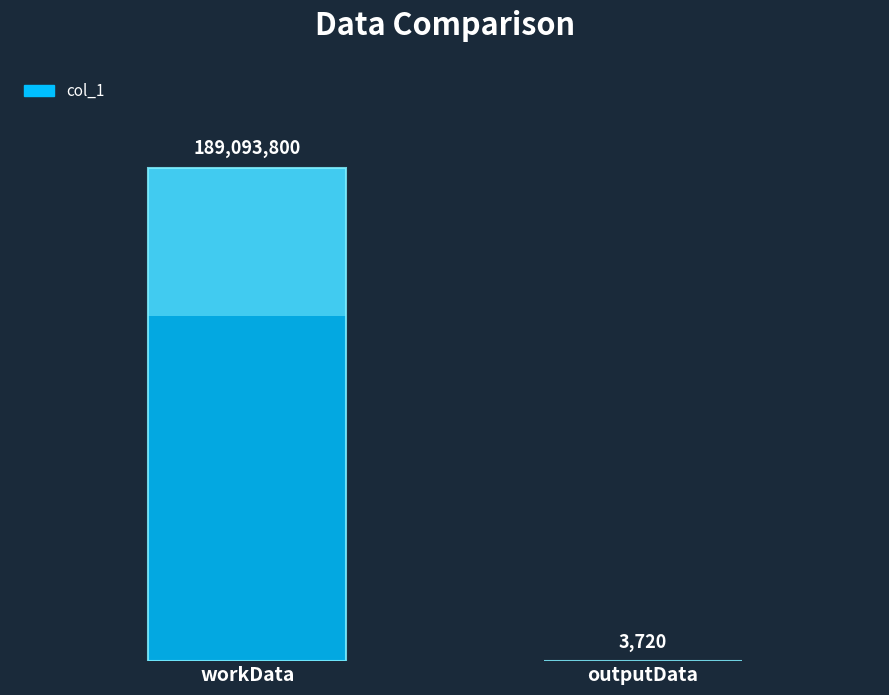

List the labels in order of value, smallest first.

outputData, workData